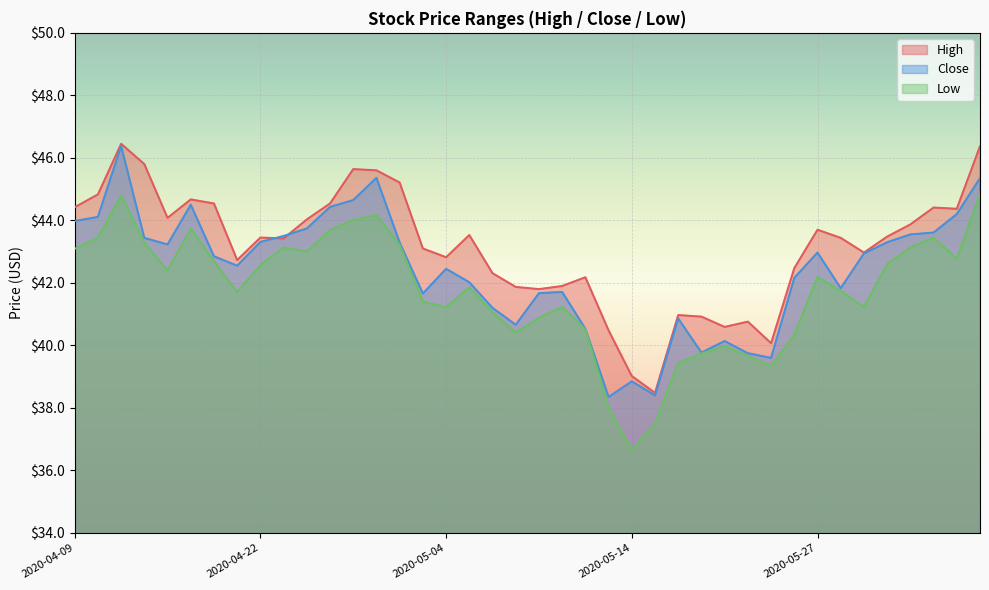

Which series has the largest range (max minus min)?

Low